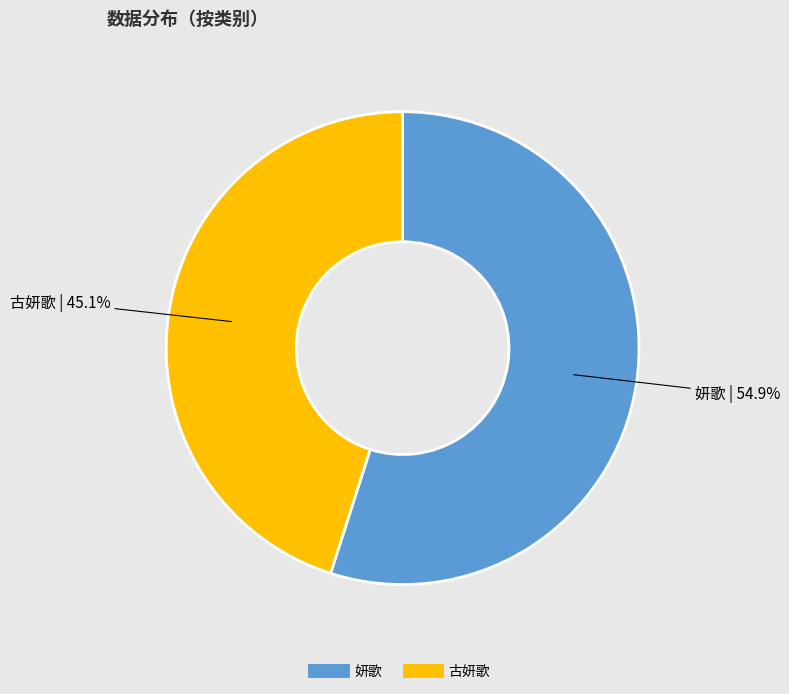

Which has a higher value, 古妍歌 or 妍歌?

妍歌